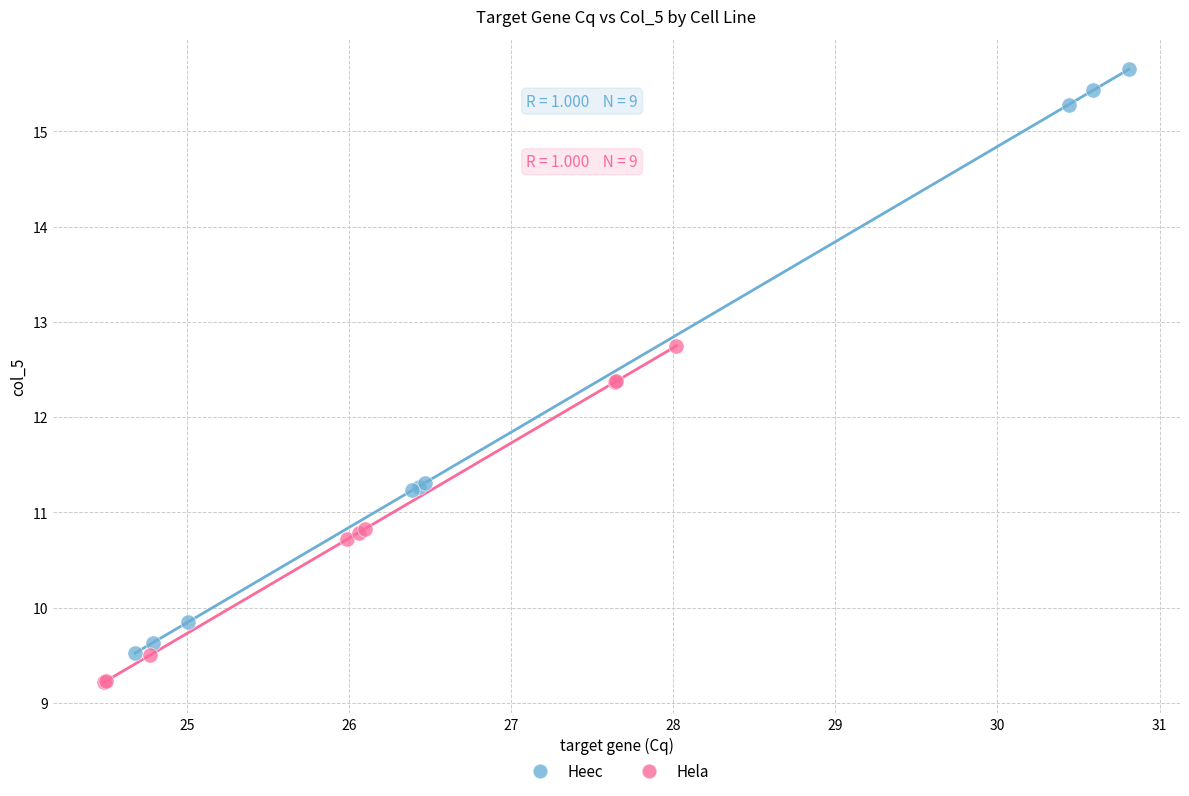

Which series contains the lowest Y value?

Hela